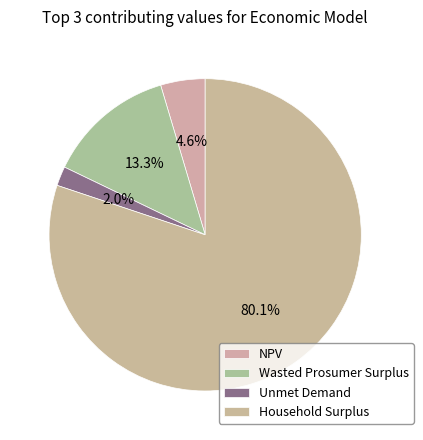

Is the sum of Household Surplus and NPV greater than half?

Yes